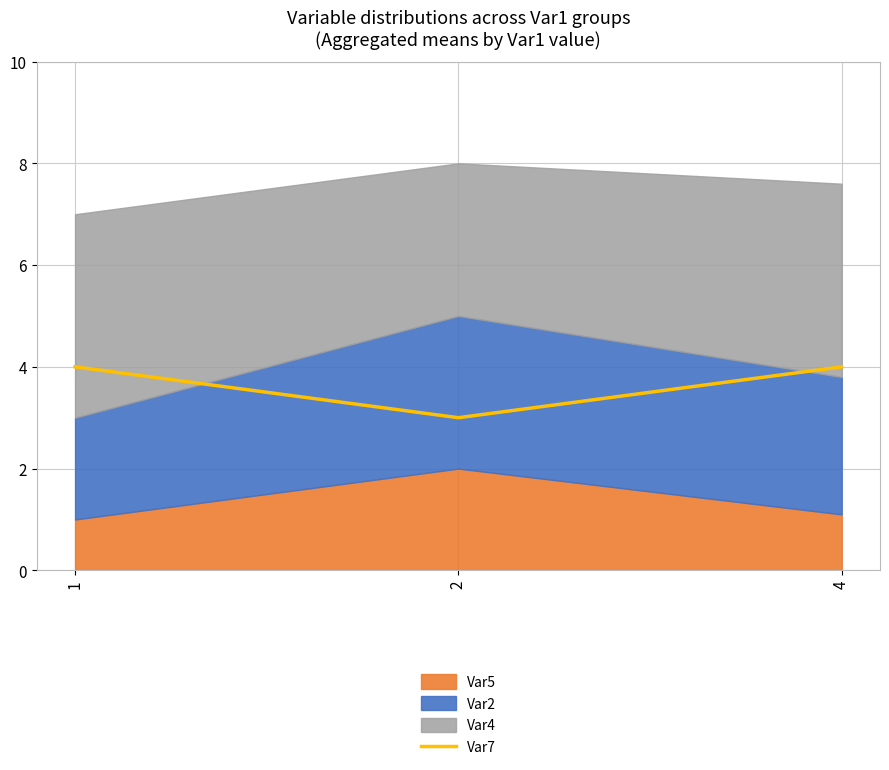

True or false: Var7 has a value of 4 at 1.

True